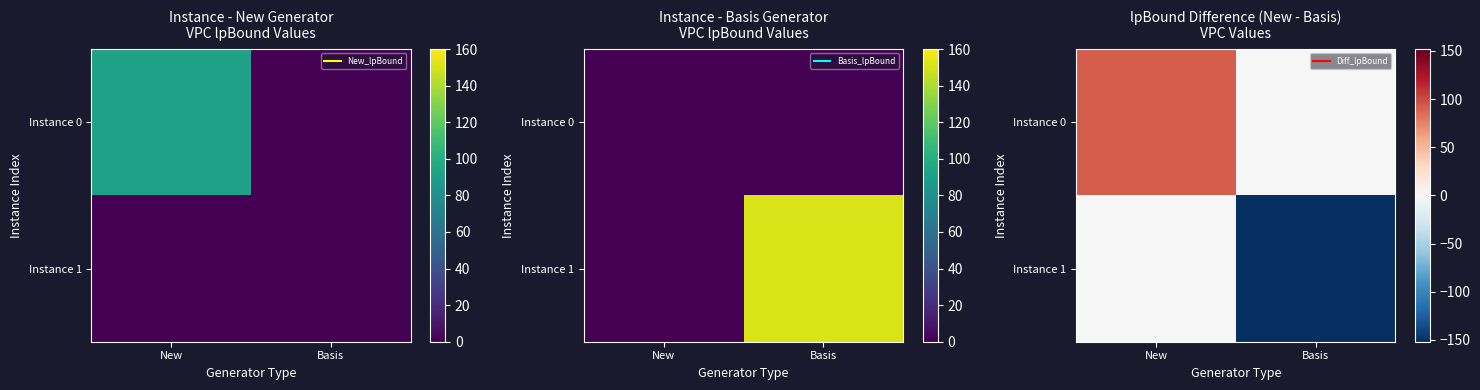

Is it true that Instance 0 equals 91.8 at New?

True